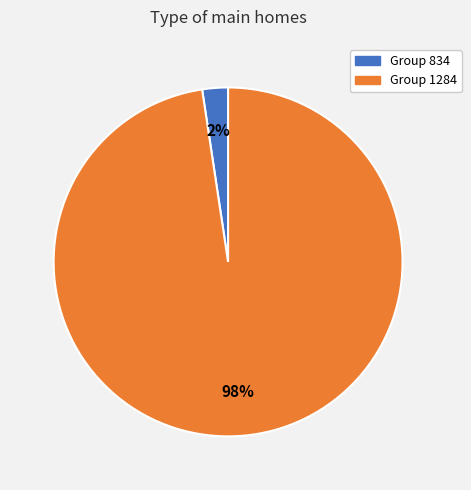

To the nearest percent, what is the average slice percentage?

50%